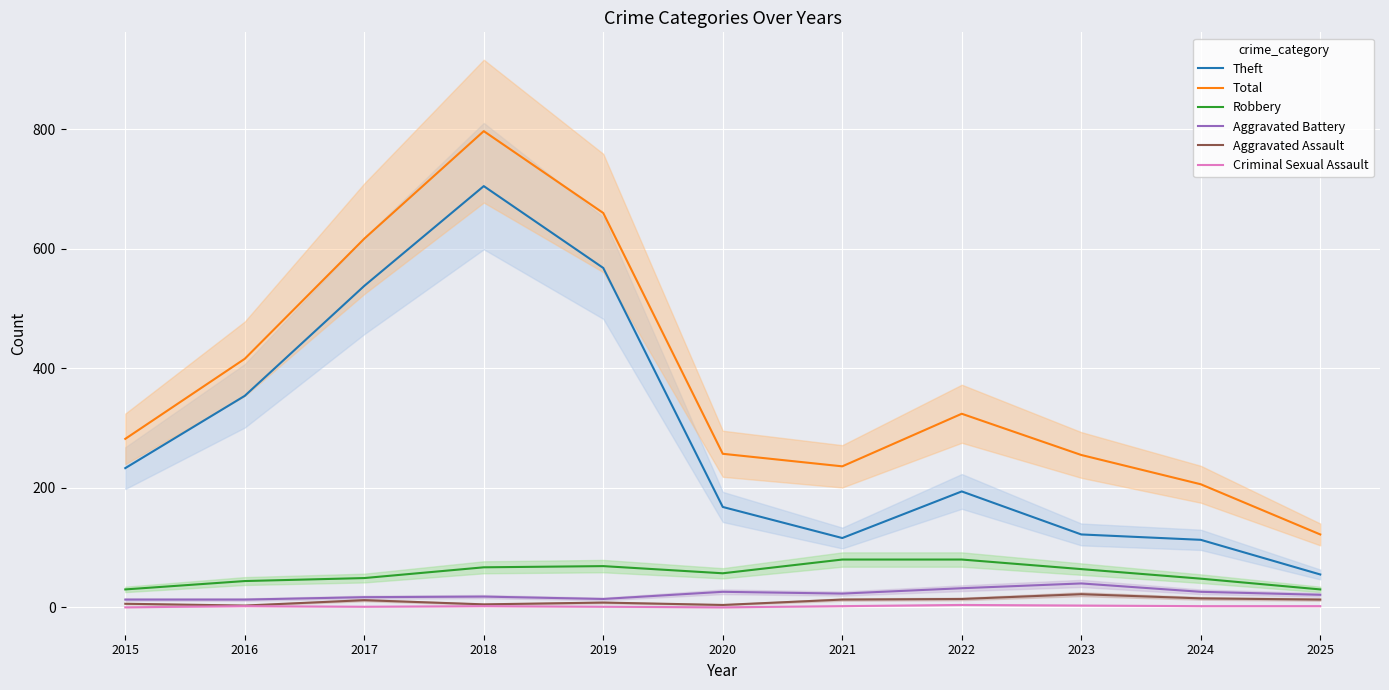

What is the sum of all Criminal Sexual Assault values?

19